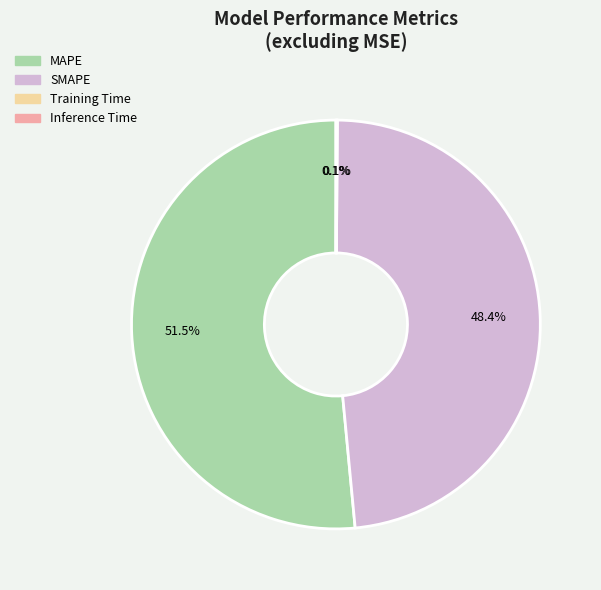

Which slice is the largest?

MAPE